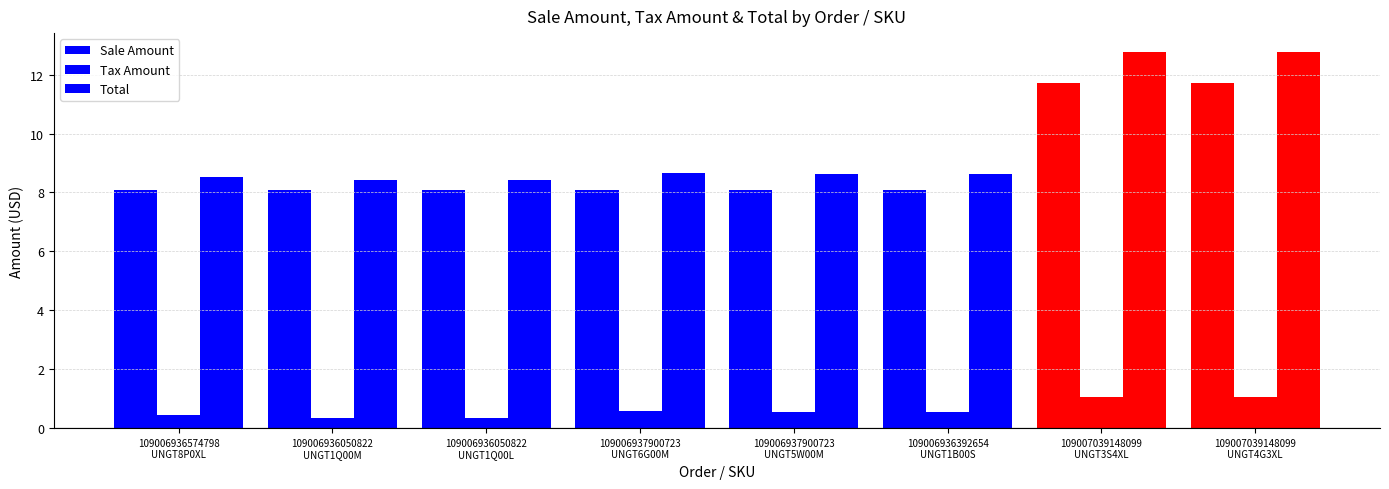

How many bars are there in total?

24